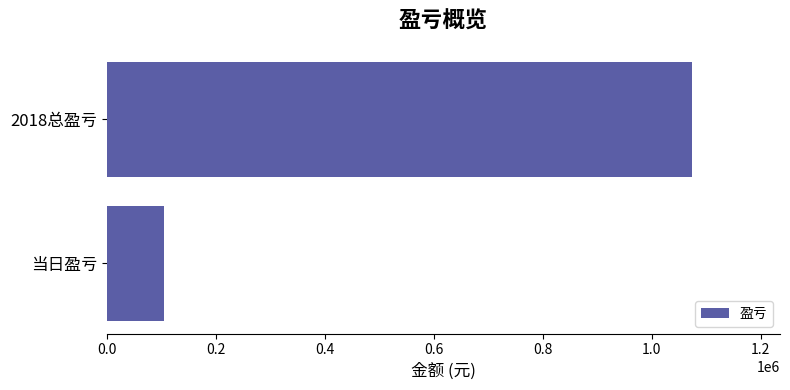

What is the maximum value shown in the chart?

1074339